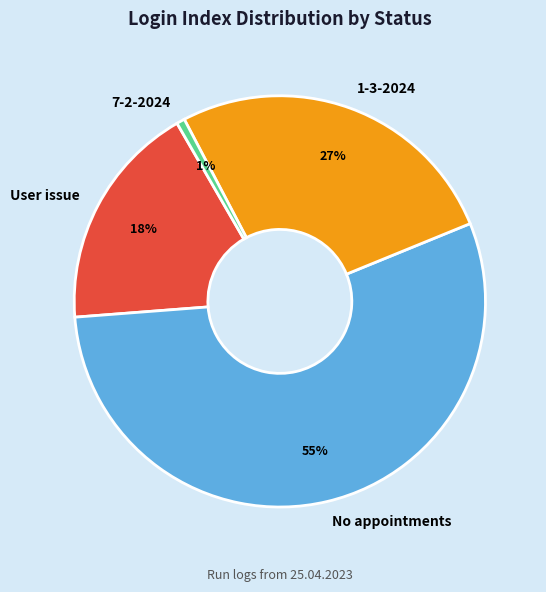

What percentage is the User issue slice, to the nearest percent?

18%